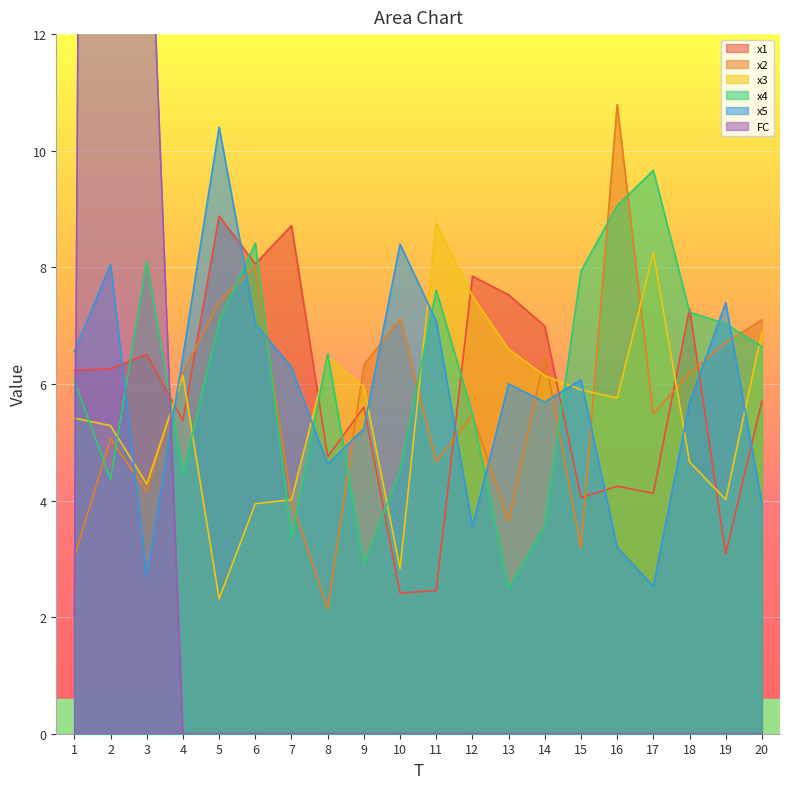

At which label does x1 reach its peak?

5